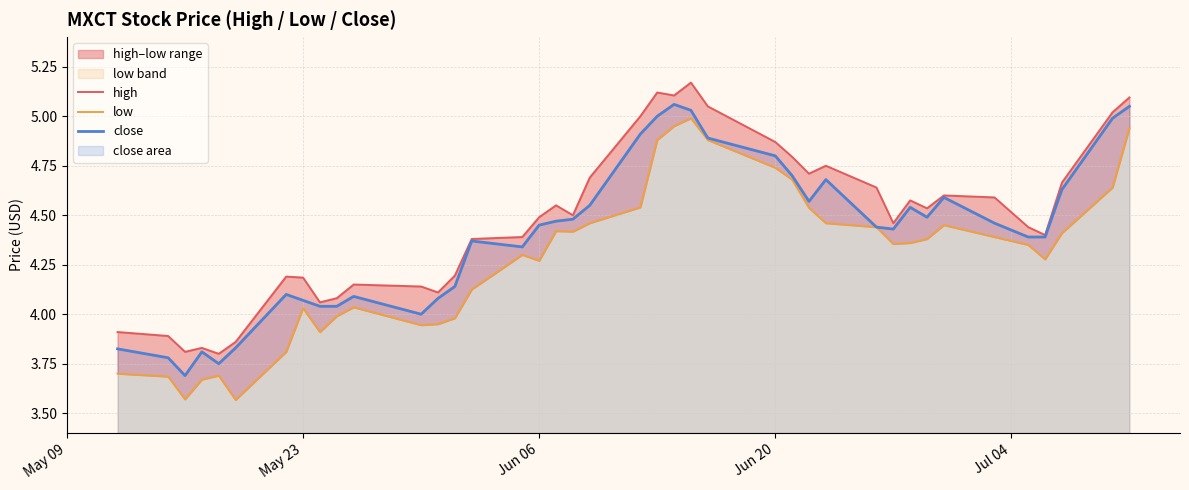

How many values in the low series are below 4?

12